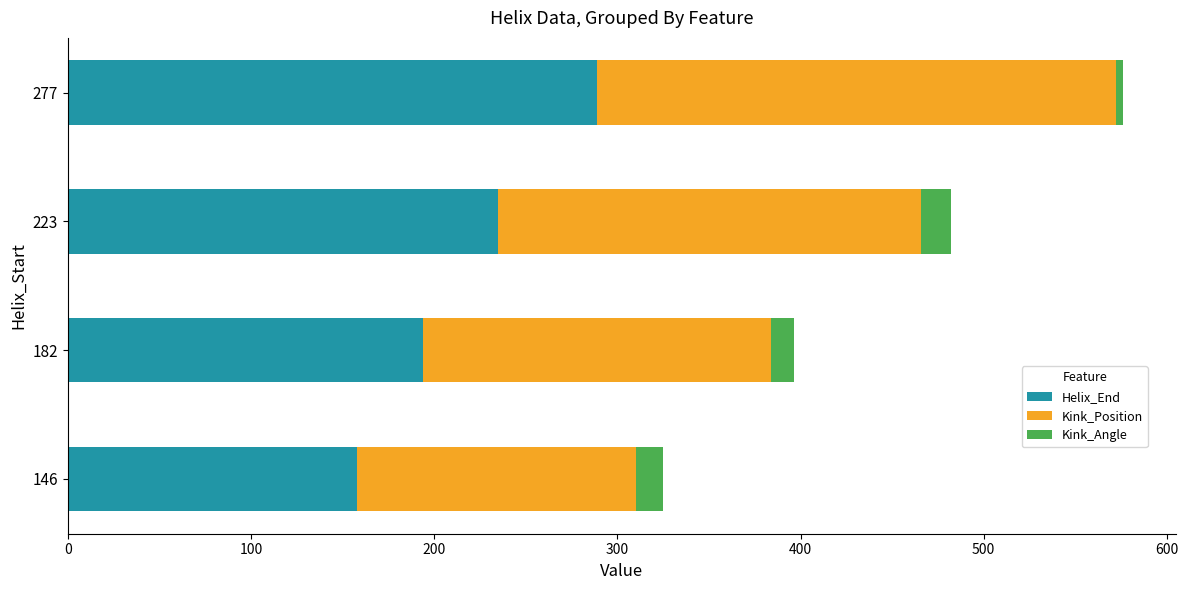

What is the average value of the Helix_End series?

219.0